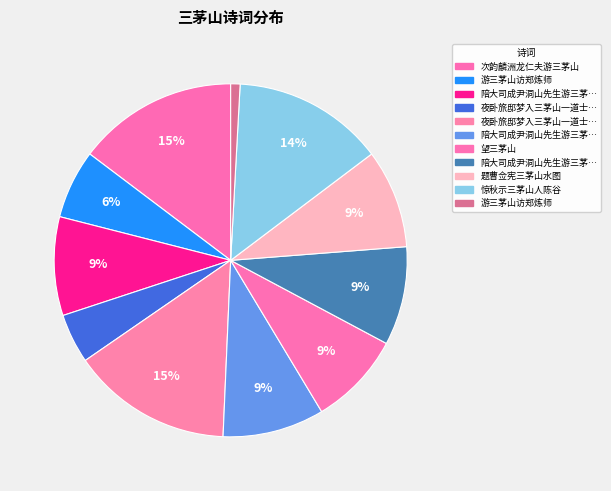

What is the largest slice in the pie chart?

夜卧旅邸梦入三茅山一道士病一道士鼾睡因作诗纪其概云